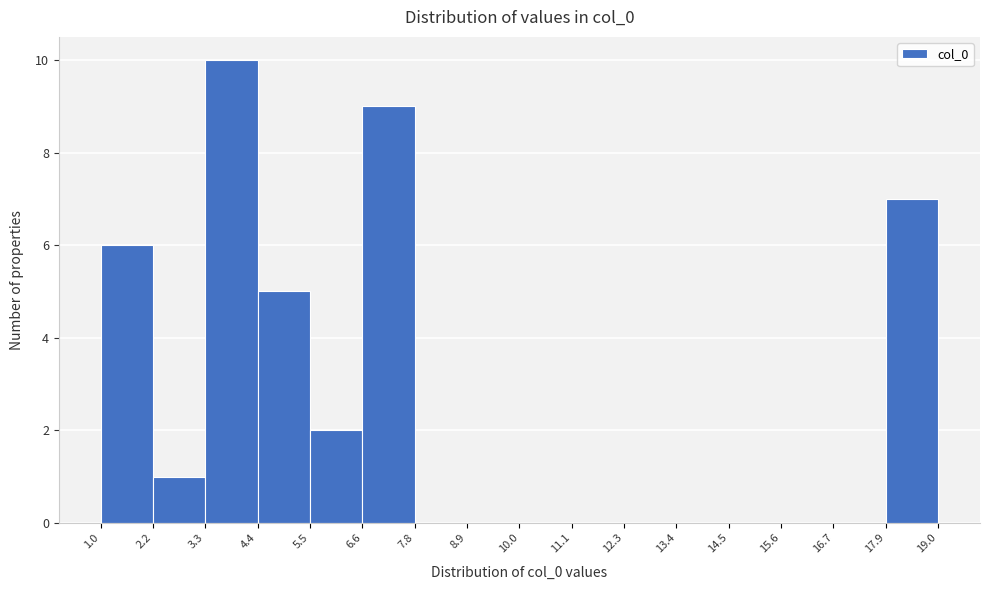

Reading left to right, list every bar in this chart as the range it spans on the x-axis followed by its height. The values are not printed on the chart, so give them approximately, as read against the axis.

1.0 to 2.2: 6
2.2 to 3.3: 1
3.3 to 4.4: 10
4.4 to 5.5: 5
5.5 to 6.6: 2
6.6 to 7.8: 9
7.8 to 8.9: 0
8.9 to 10.0: 0
10.0 to 11.1: 0
11.1 to 12.3: 0
12.3 to 13.4: 0
13.4 to 14.5: 0
14.5 to 15.6: 0
15.6 to 16.7: 0
16.7 to 17.9: 0
17.9 to 19.0: 7